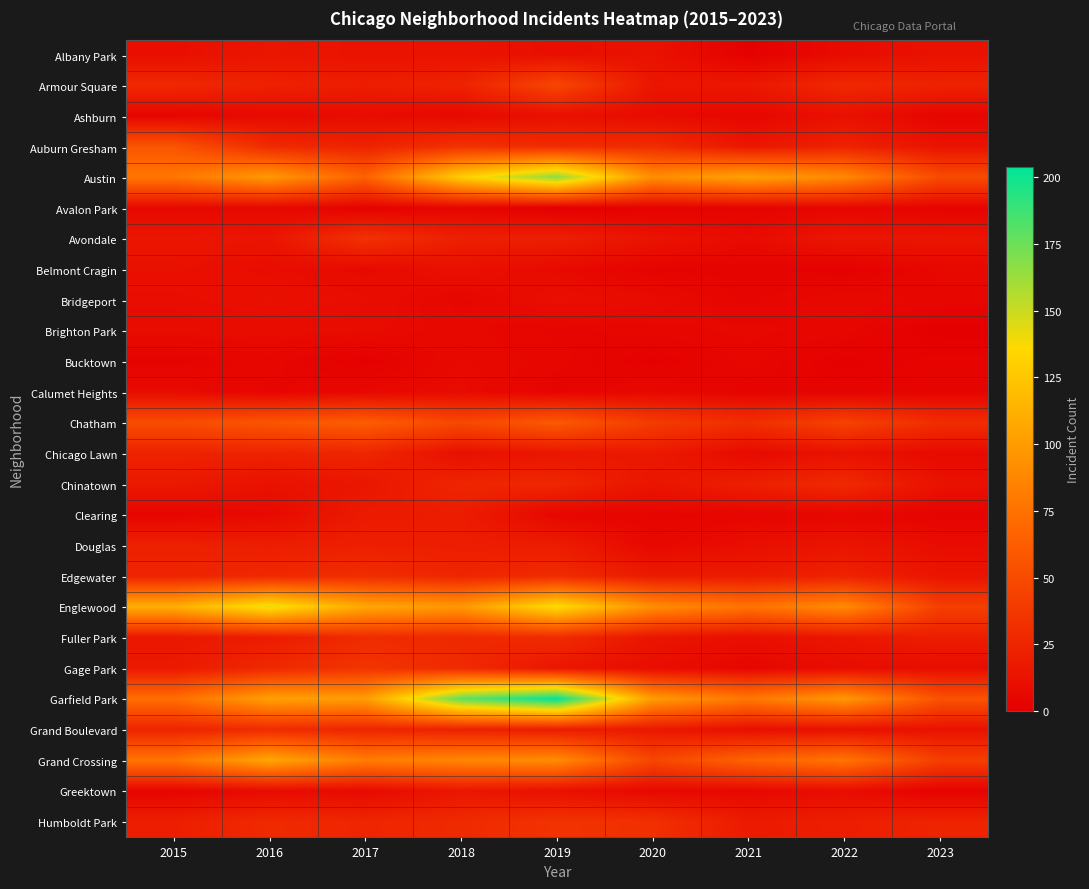

At how many categories does at least one series exceed 121?

3